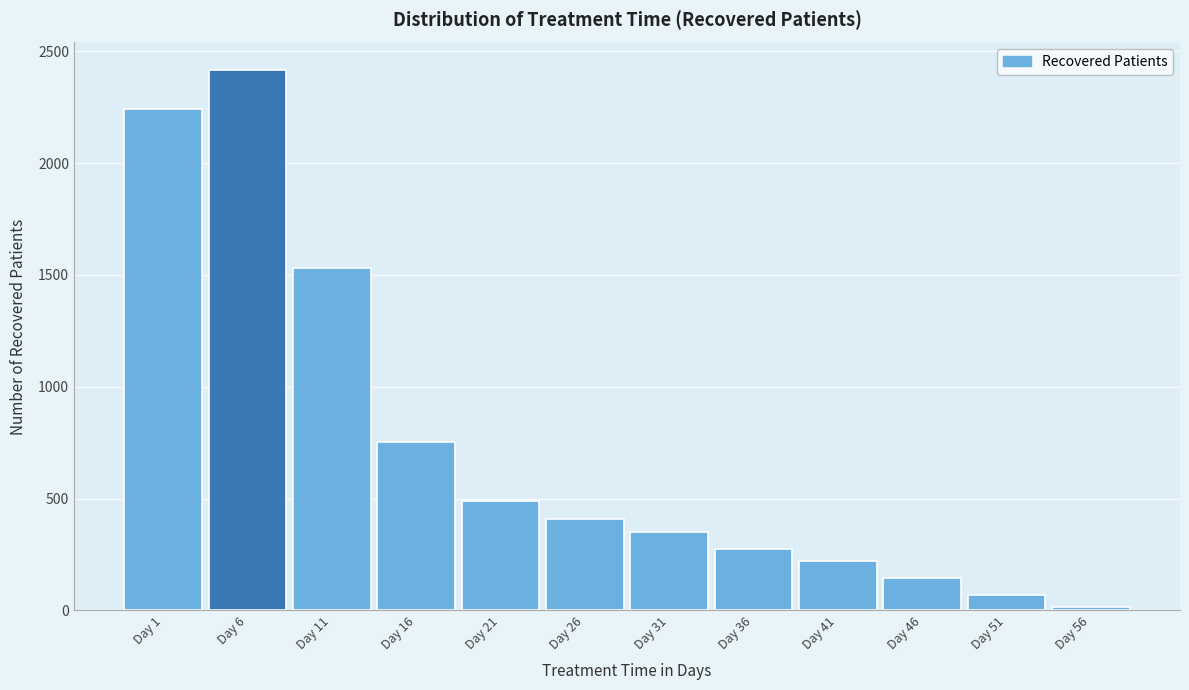

Reading left to right, list all the values displayed in this chart.

2243	2419	1530	755	488	410	352	274	219	145	70	16